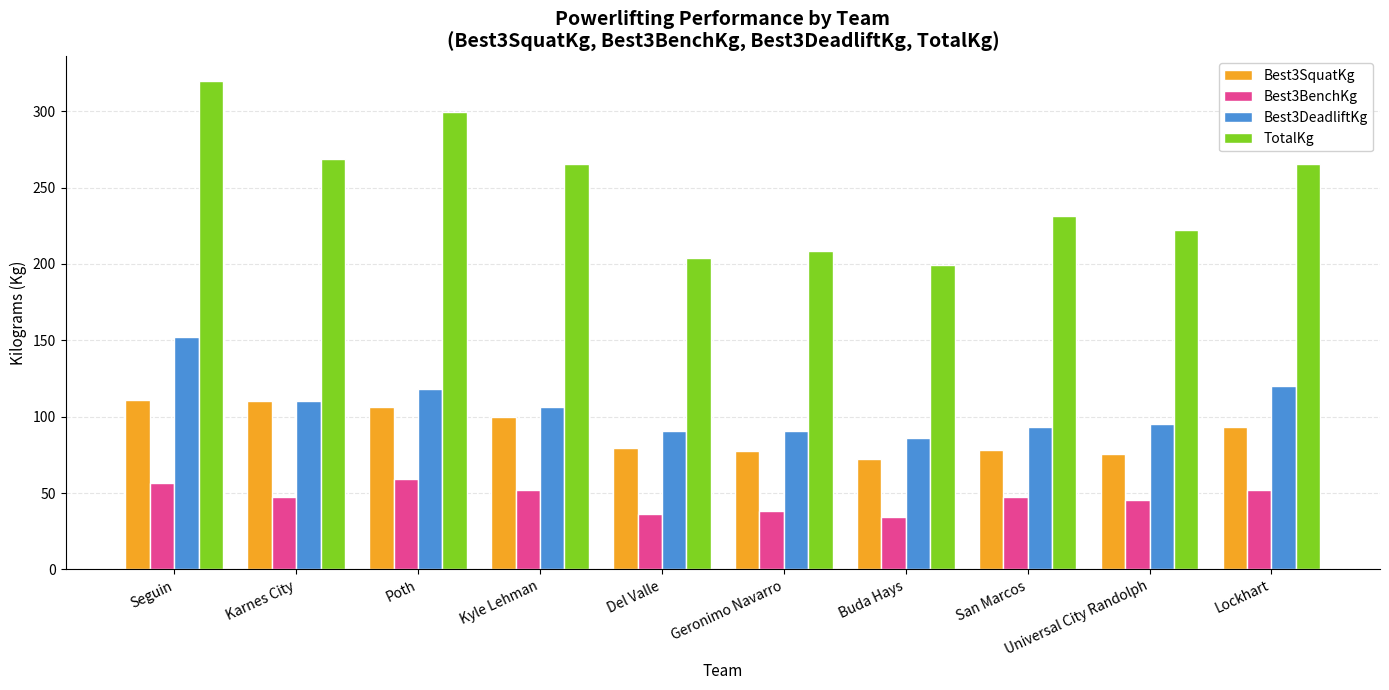

At which category does the chart reach its peak across all series?

Seguin